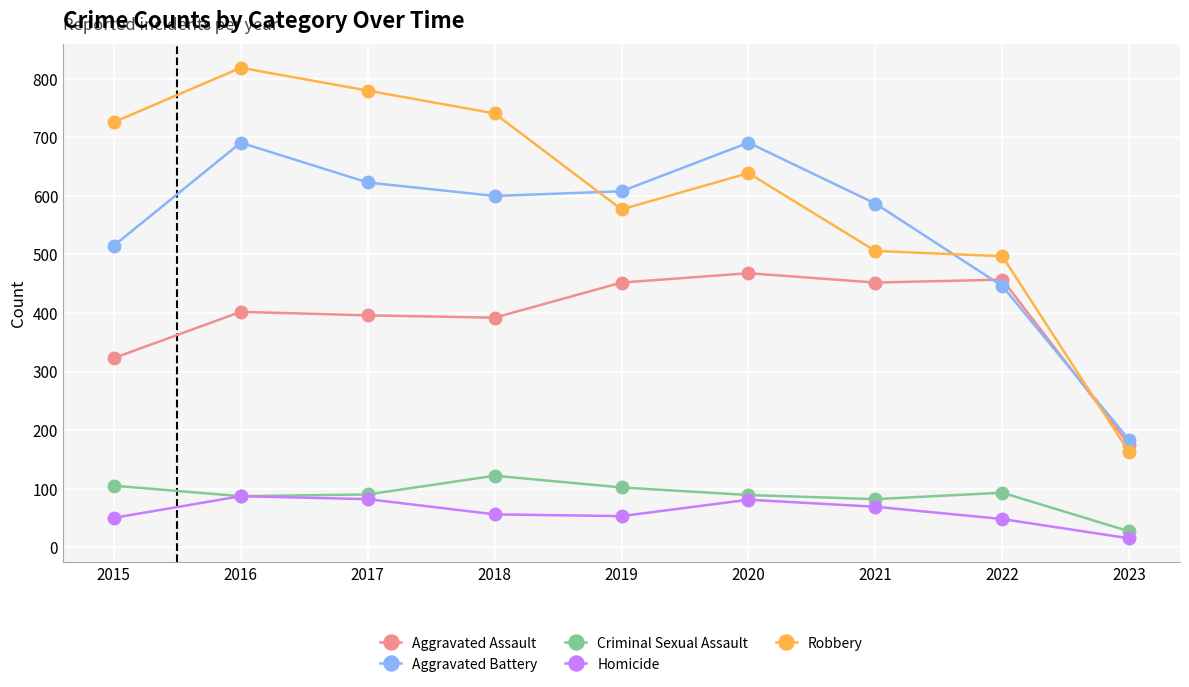

Where does the Robbery series first go above 639?

2015